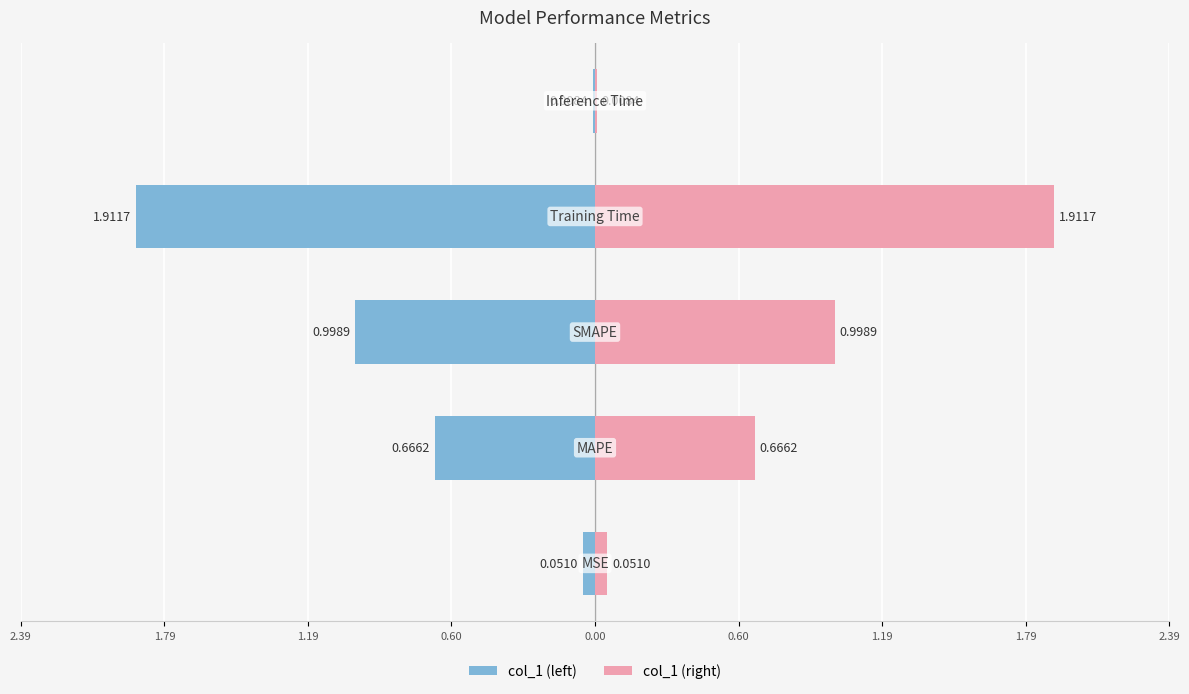

Which series has the largest range (max minus min)?

col_1 (left)